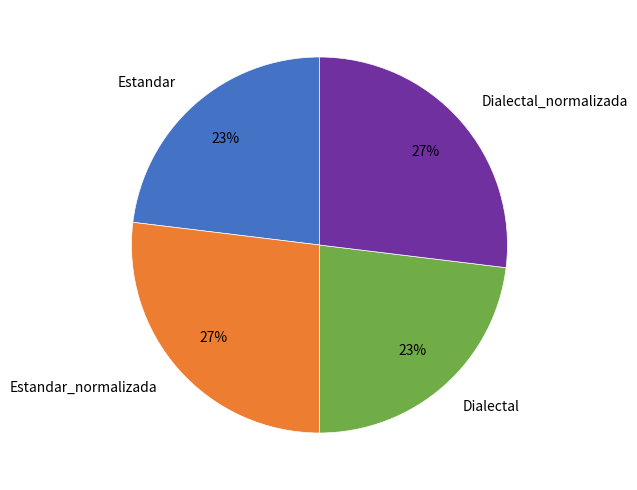

Approximately how many times larger is the value at Estandar compared to Dialectal?

1.0